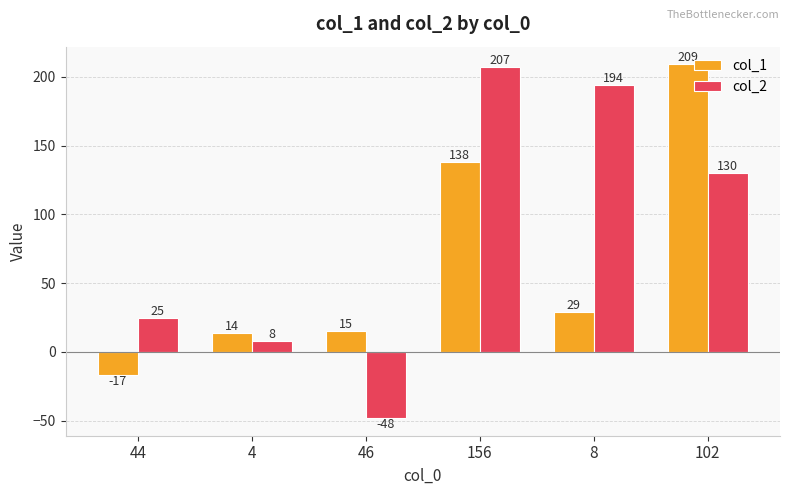

List the series in order of their peak value, highest first.

col_1, col_2